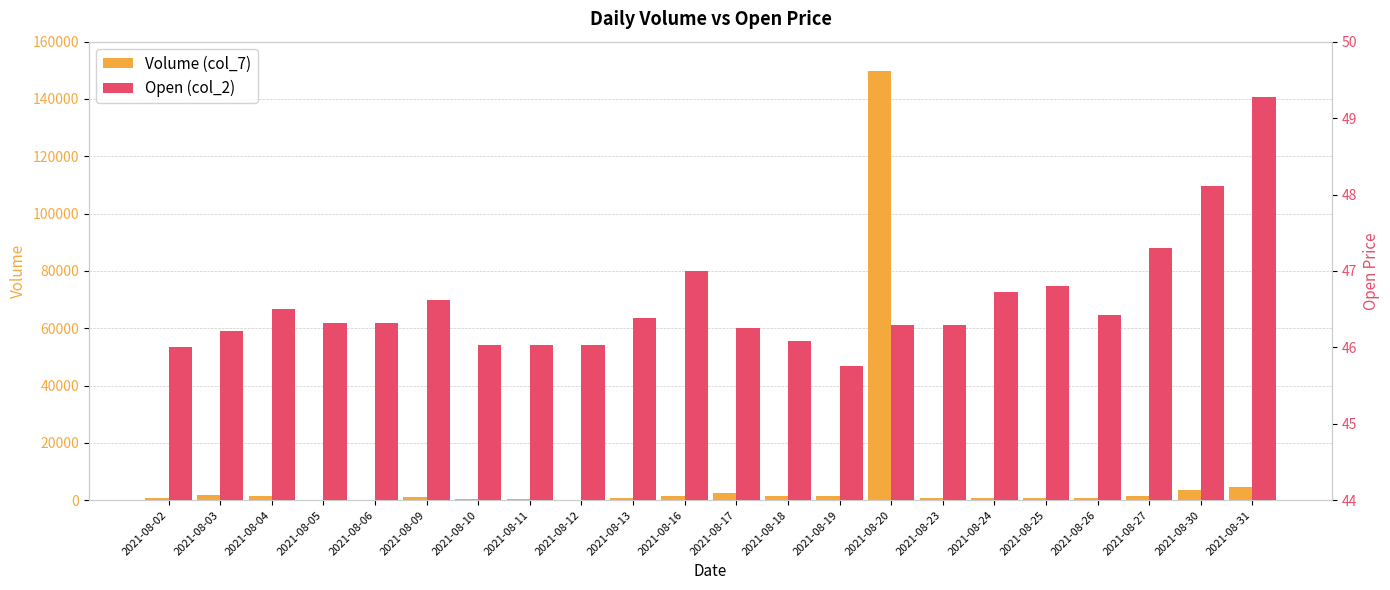

What is the total value across all series at 2021-08-26?

732.4